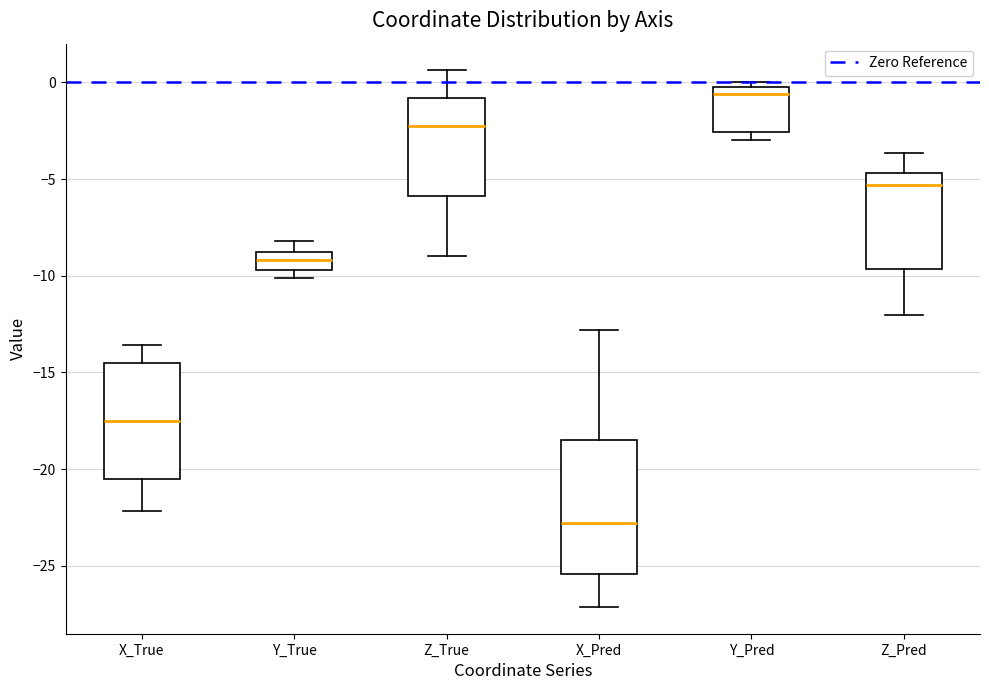

Which box is the tallest, from its lower edge to its upper edge?

X_Pred